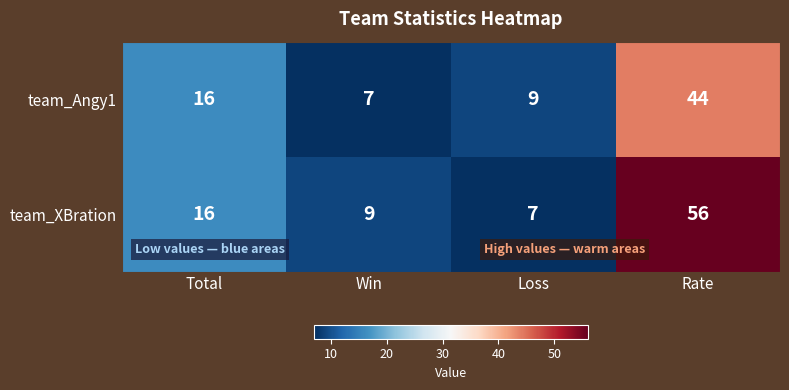

What value does the team_XBration series have at Win, to the nearest 5?

10